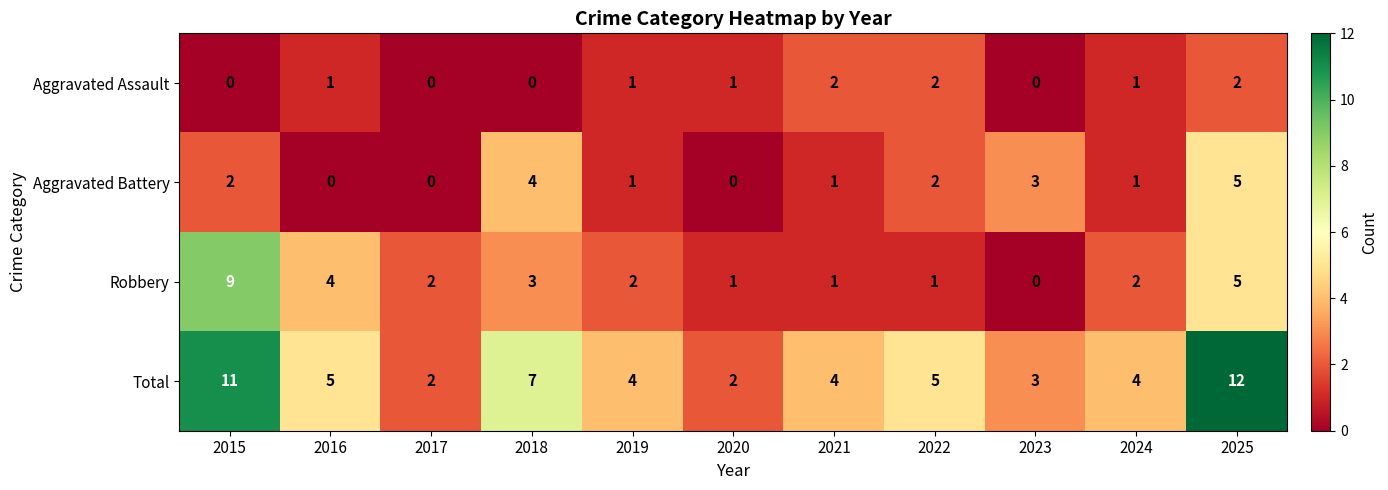

At which label does Aggravated Battery first exceed 1?

2015